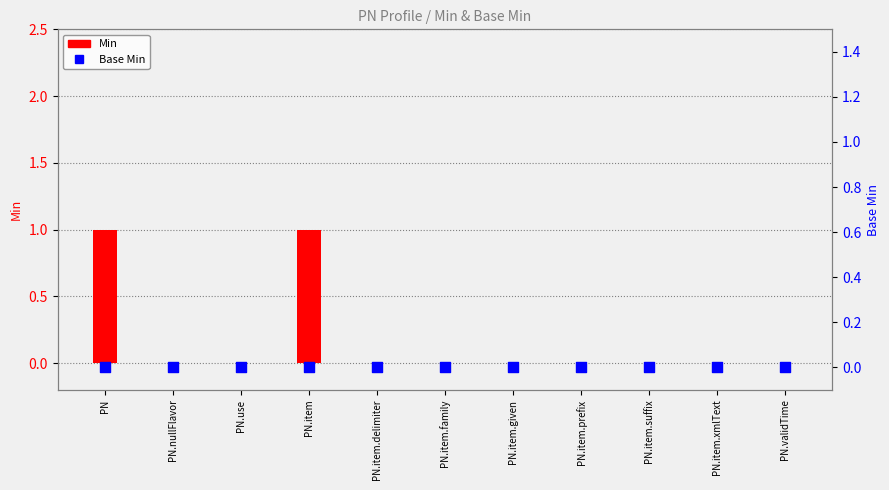

Which series contains the highest Y value?

Min